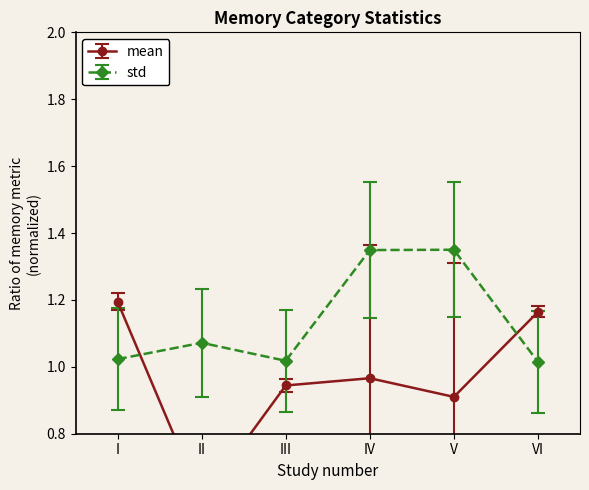

The value of std at IV is 1.8. True or false?

False